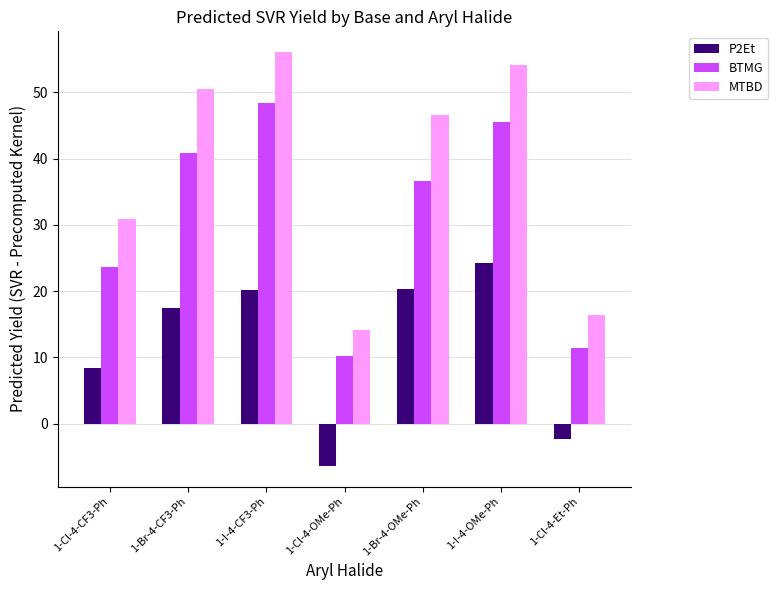

How many data points in BTMG are above 36?

4